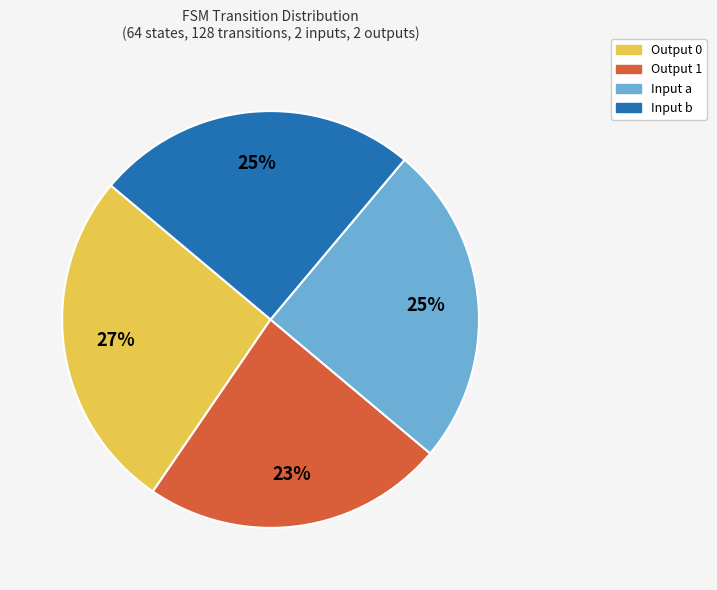

To the nearest percent, what is the difference between the Input b and Output 0 slice percentages?

2%